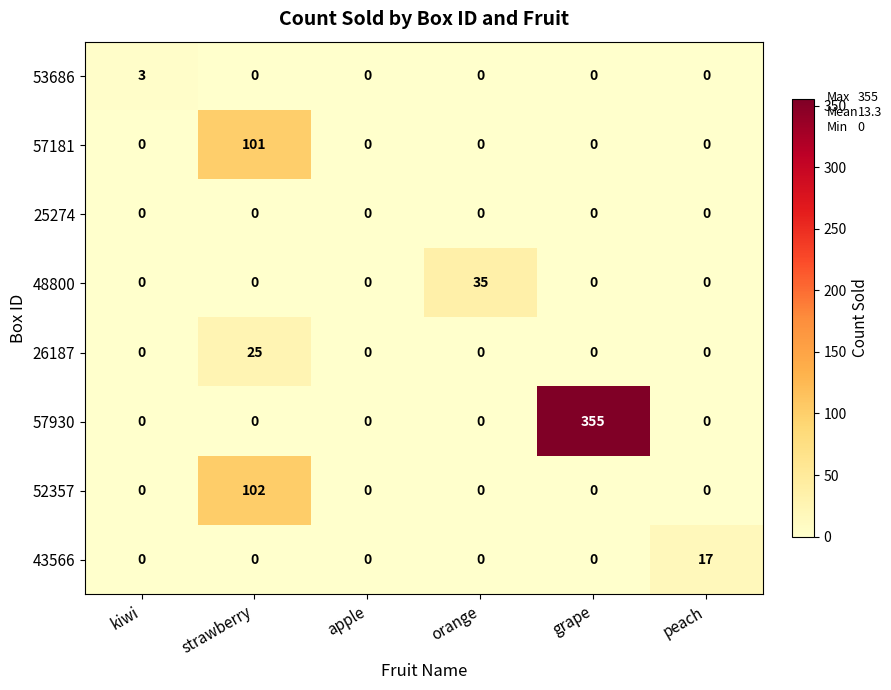

Rank the series by their maximum value, from lowest to highest.

25274, 53686, 43566, 26187, 48800, 57181, 52357, 57930